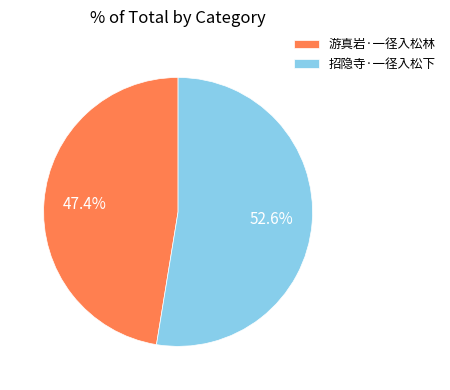

Which slice is the largest?

招隐寺·一径入松下